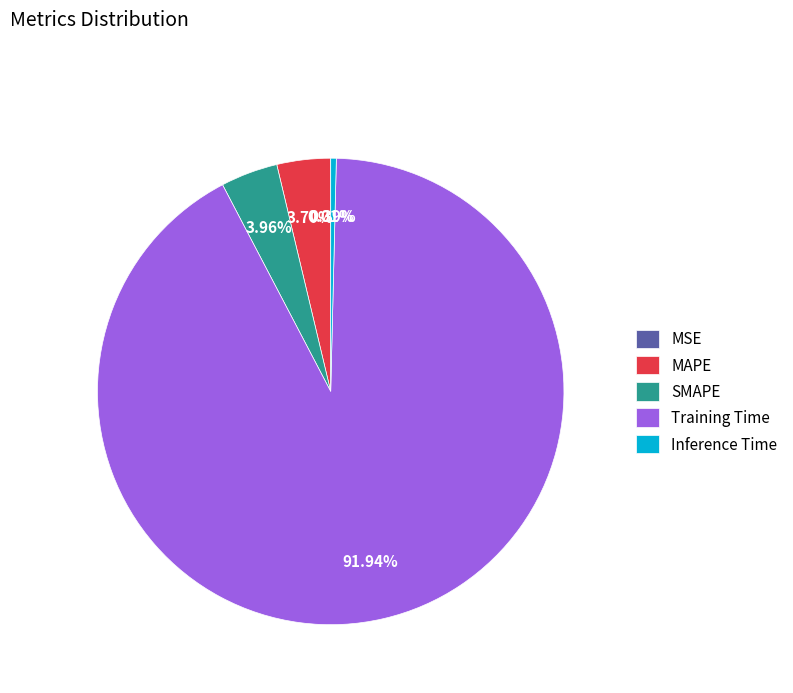

Do Inference Time and SMAPE together represent more than half of the pie?

No